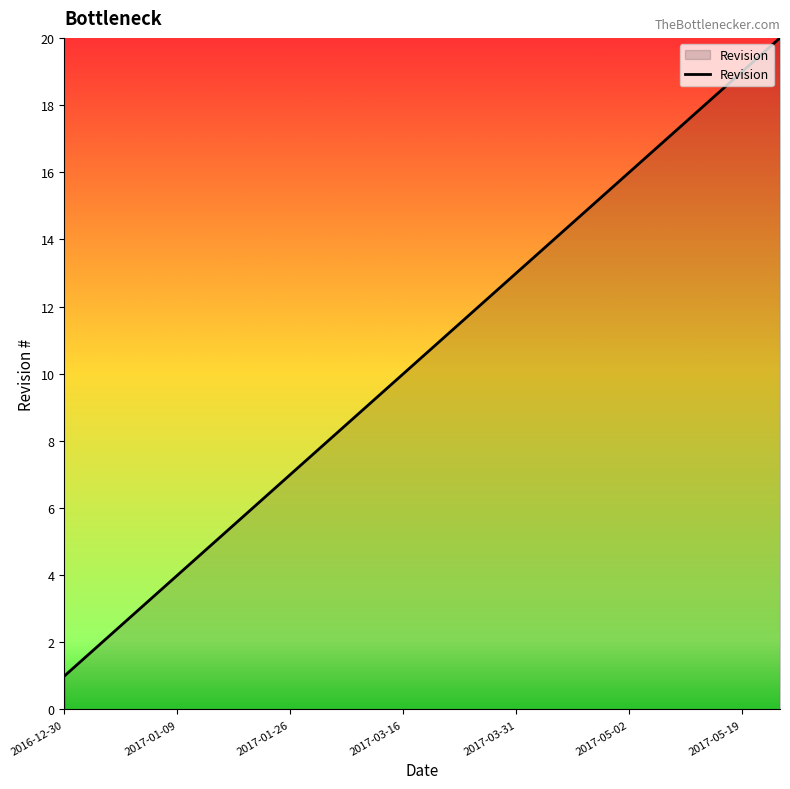

What is the greatest value displayed?

20